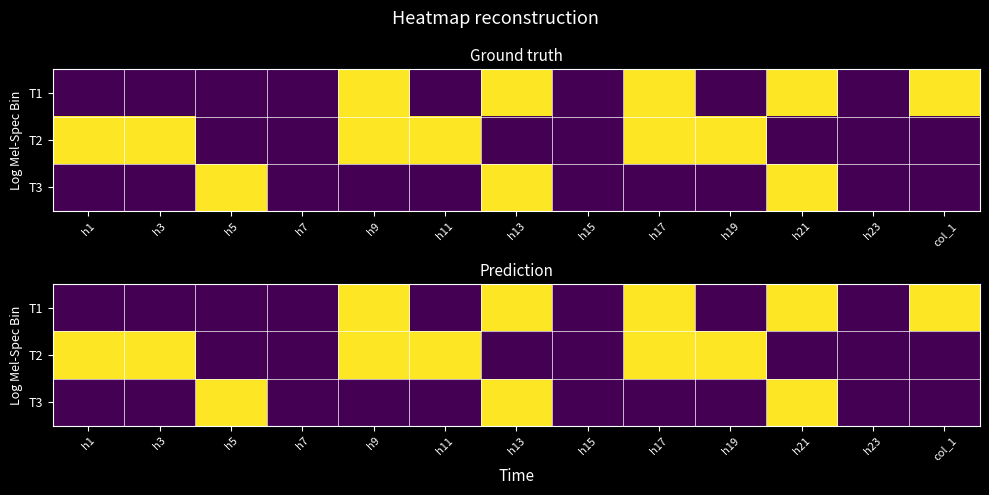

How many data points in T3 are above 0?

3